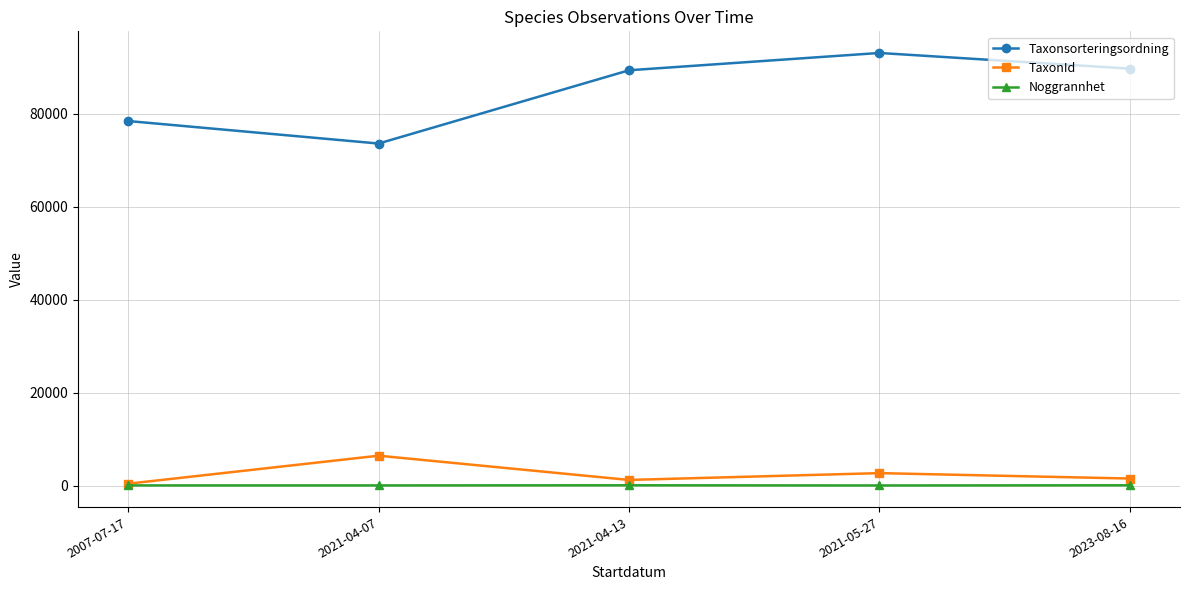

What is the sum of the Noggrannhet values at 2021-04-07 and 2021-05-27?

40